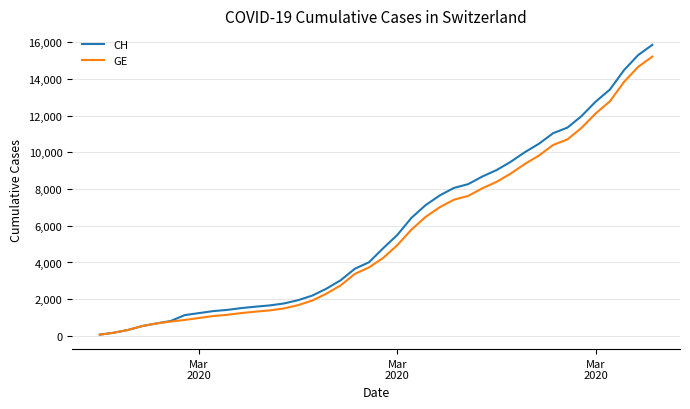

What is the highest value of the GE series?

15208